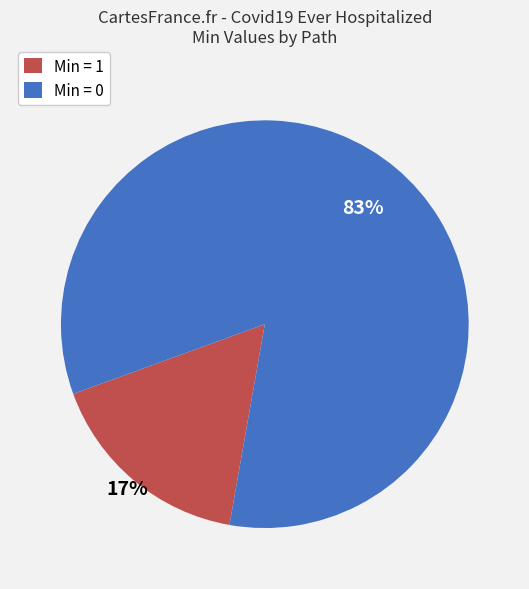

Combined, do Min = 1 and Min = 0 account for over 50%?

Yes